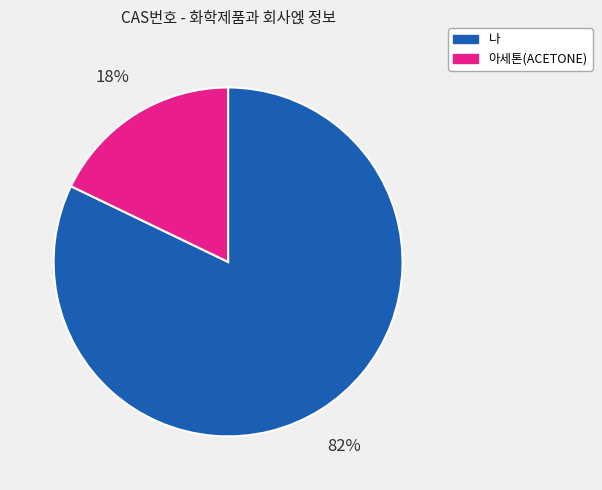

Is the sum of 아세톤(ACETONE) and 나 greater than half?

Yes